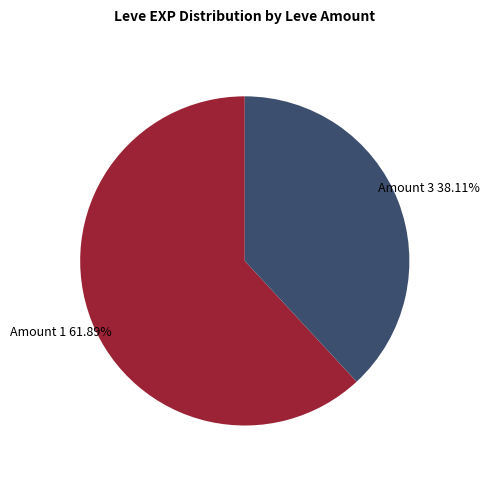

What is the largest slice in the pie chart?

Amount 1